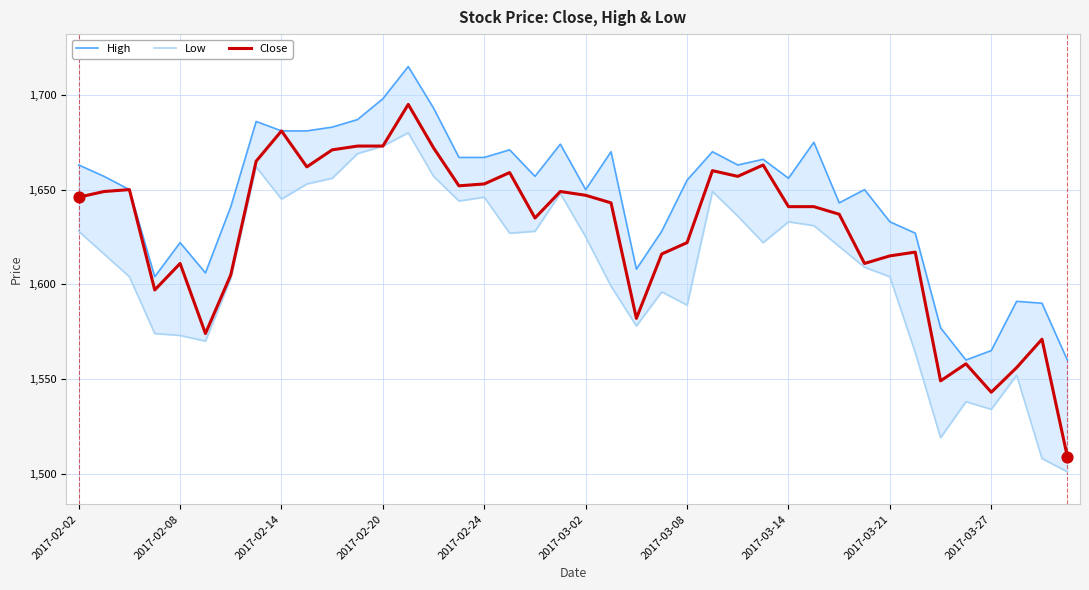

What are all the series names shown in the legend?

High, Low, Close